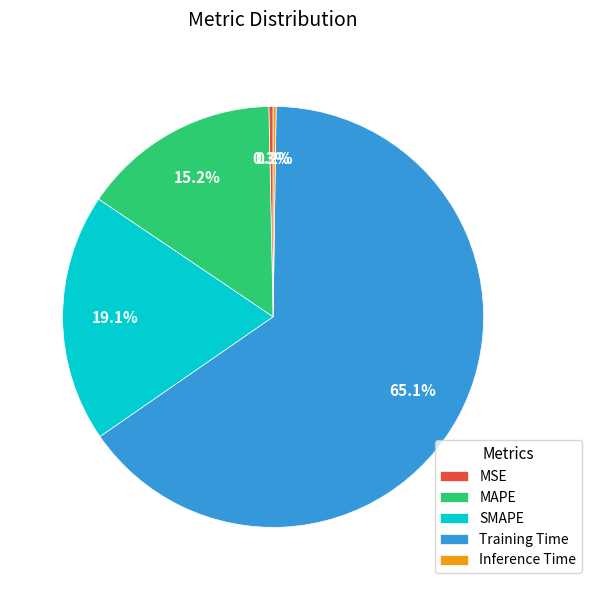

Does Training Time represent more than half of the total?

Yes